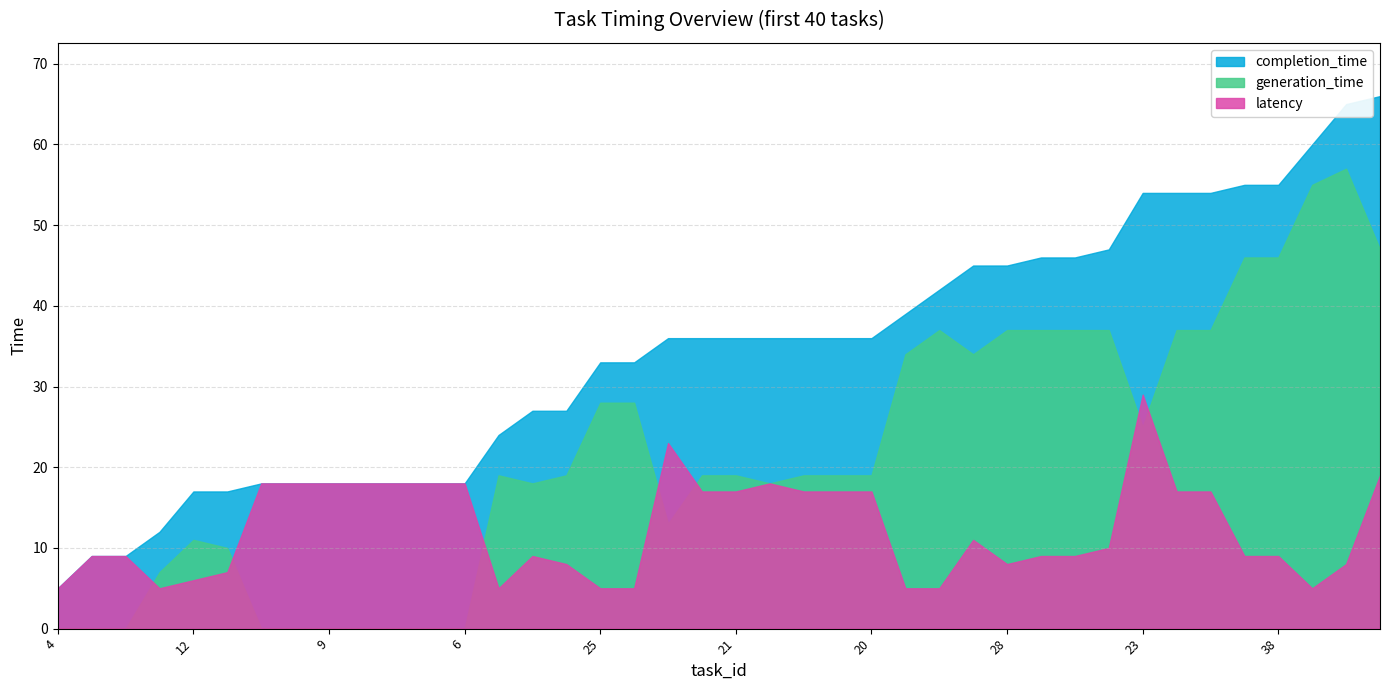

How many data points does each series have?

40